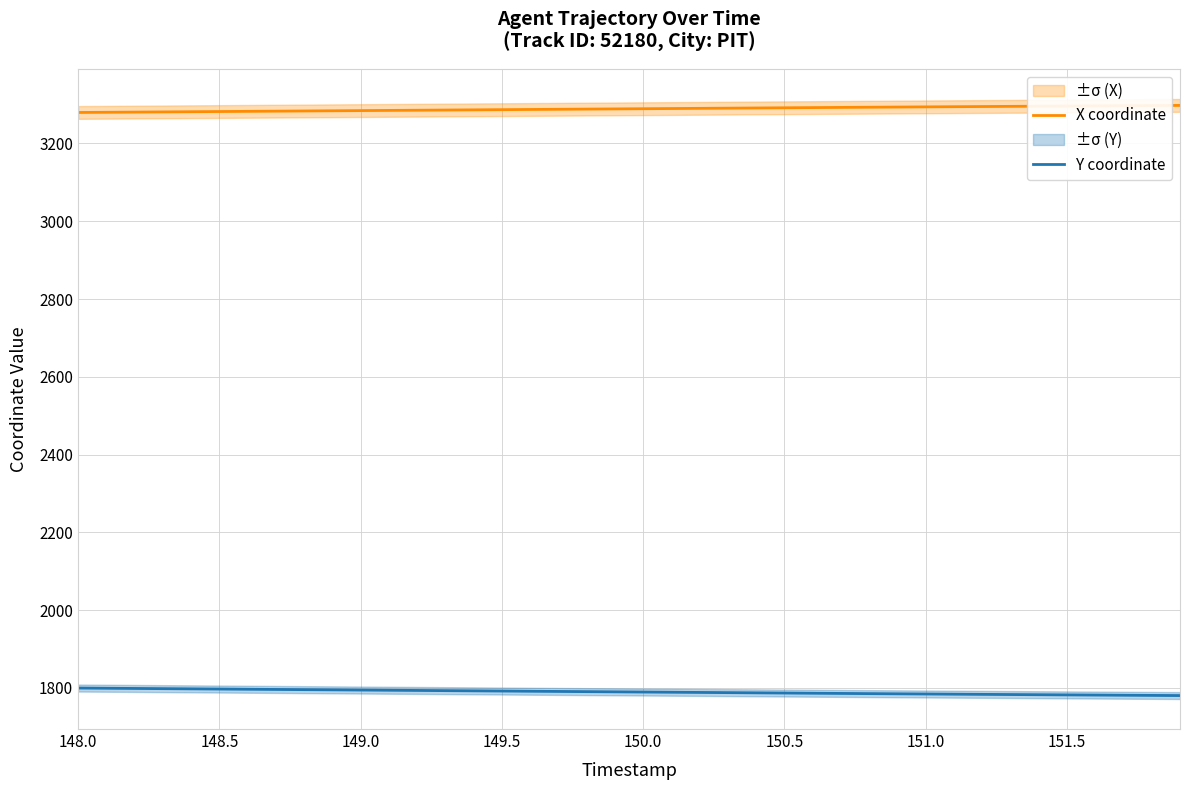

True or false: Y coordinate and X coordinate cross at least once.

False